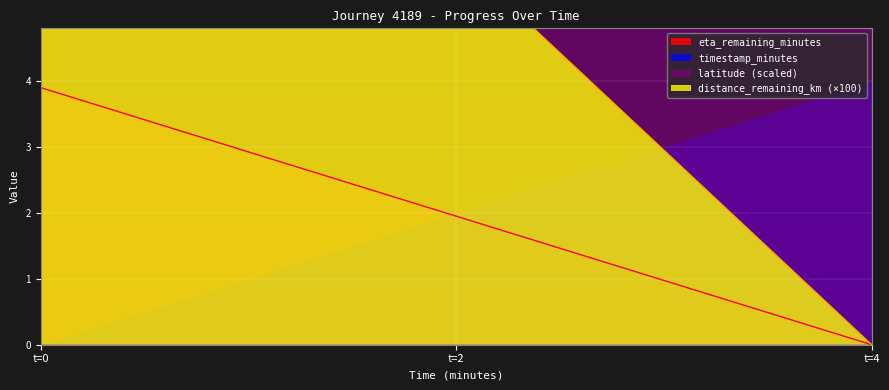

List the labels in order of eta_remaining_minutes value, largest first.

t=0, t=2, t=4